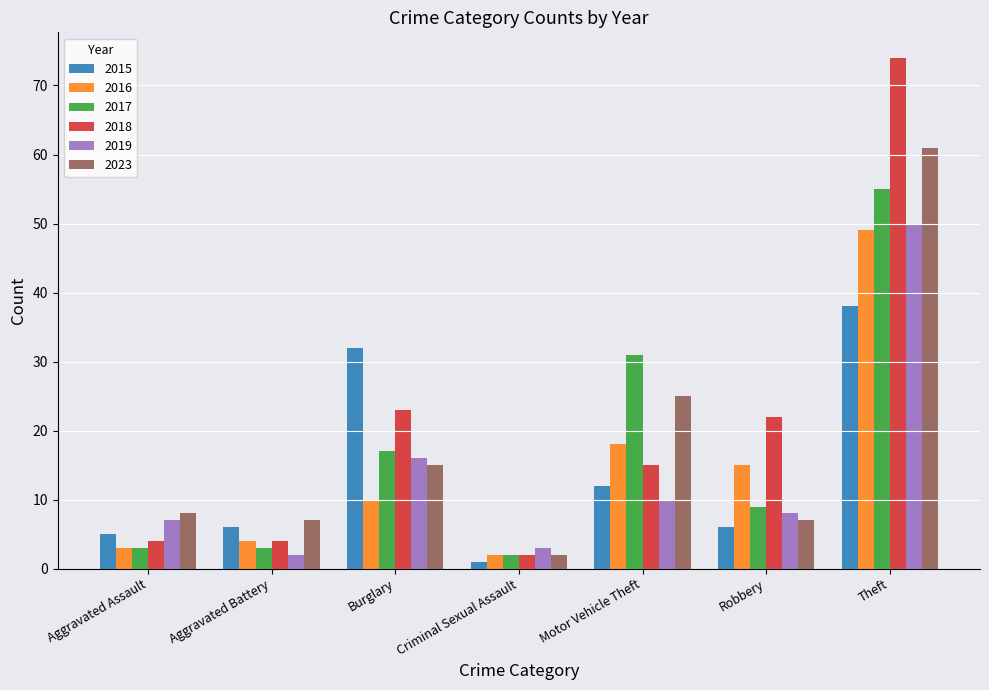

Count the number of data series in this chart.

6